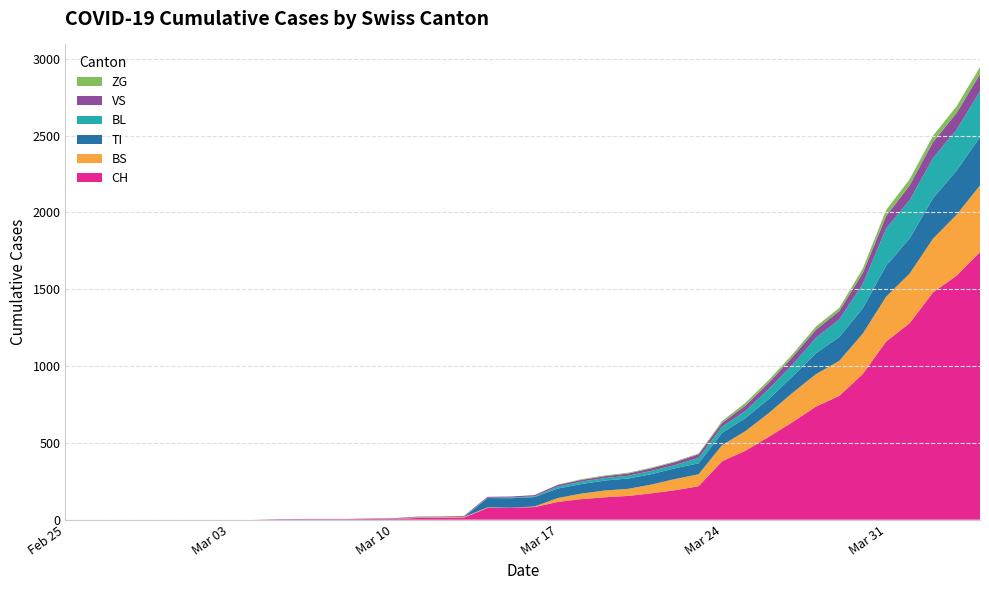

Reading right to left, transcribe all the data shown in this chart.

CH: 1742	1588	1480	1279	1160	948	806	736	634	540	449	380	218	192	172	155	146	134	116	82	79	76	14	12	11	6	5	3	3	3	2	0	0	0	0	0	0	0	0	0
VS: 112	109	104	96	81	71	54	53	50	41	35	25	24	19	17	15	12	11	11	8	6	6	5	3	3	2	2	2	2	2	2	0	0	0	0	0	0	0	0	0
ZG: 46	44	41	40	39	29	21	21	18	18	18	12	5	5	5	5	5	5	1	0	0	0	0	0	0	0	0	0	0	0	0	0	0	0	0	0	0	0	0	0
BL: 298	266	262	249	242	158	115	100	76	65	46	40	35	21	21	18	16	16	13	5	5	2	2	2	2	2	1	0	0	0	0	0	0	0	0	0	0	0	0	0
TI: 314	287	263	229	202	165	155	136	107	91	85	80	71	70	68	67	65	62	62	61	61	61	0	0	0	0	0	0	0	0	0	0	0	0	0	0	0	0	0	0
BS: 434	397	350	323	292	263	228	211	191	155	128	105	78	73	57	46	44	36	25	4	0	4	4	4	4	0	0	0	0	0	0	0	0	0	0	0	0	0	0	0